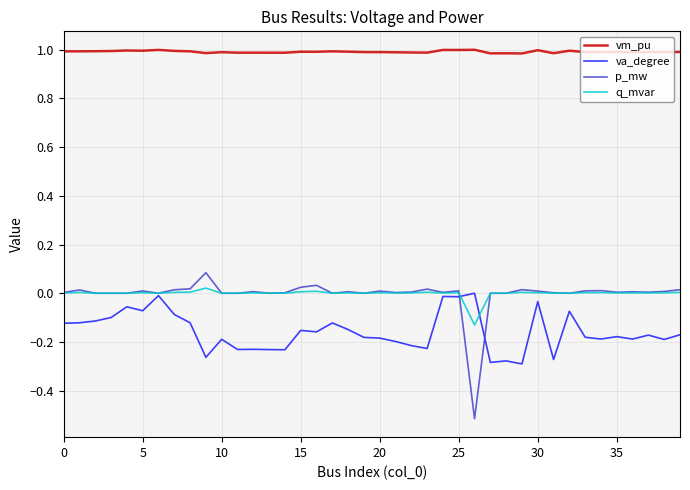

Which series has the widest spread of values?

p_mw